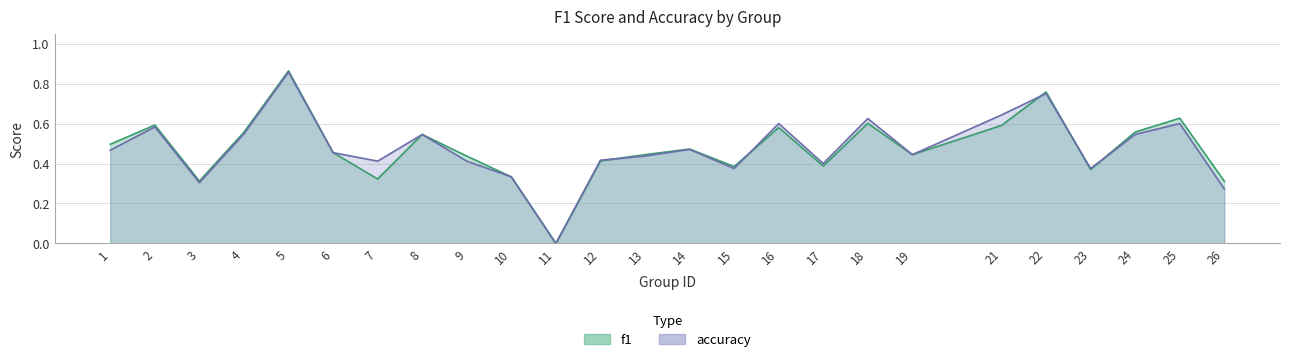

Which has a higher value, 14 or 15?

14